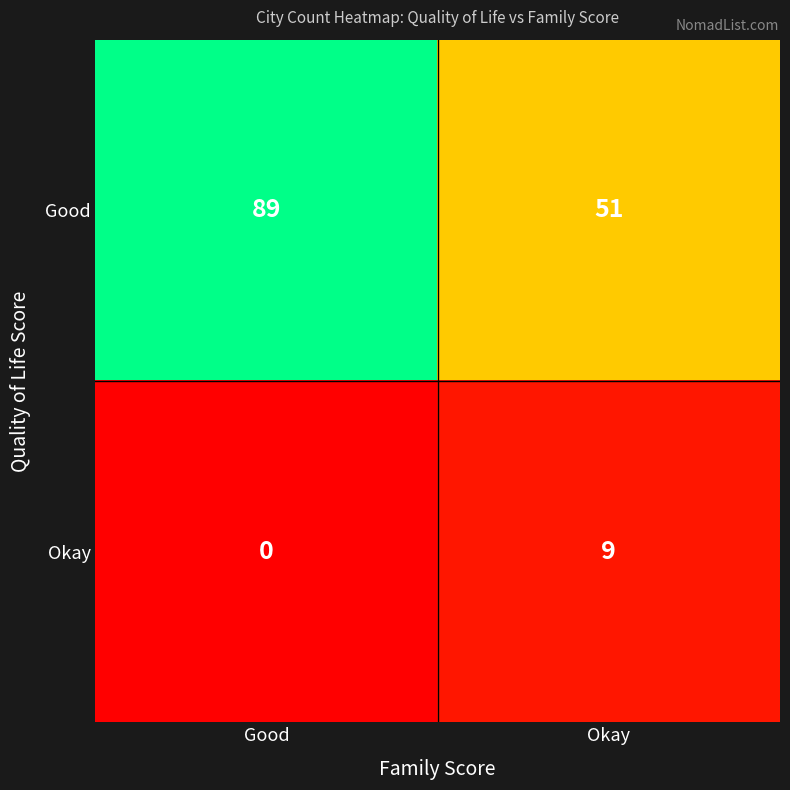

The value of Okay at Okay is 9. True or false?

True